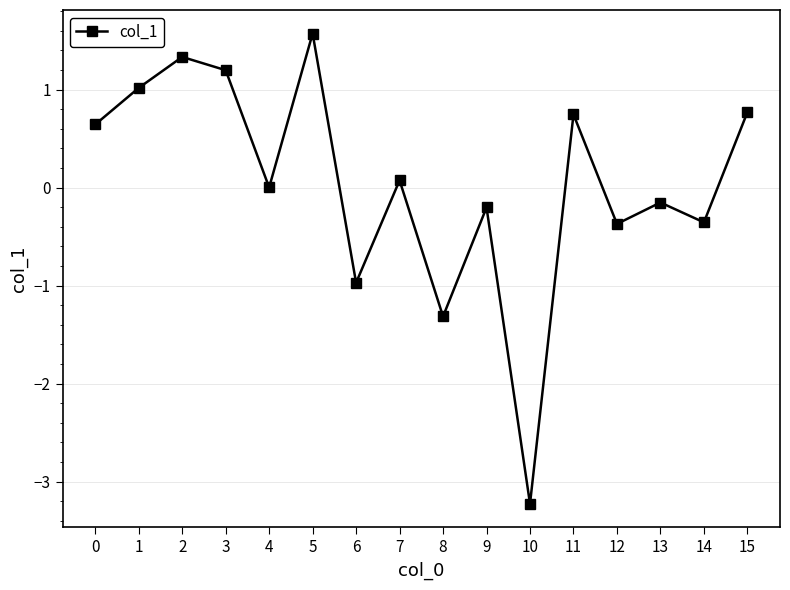

How many lines are shown in the chart?

1